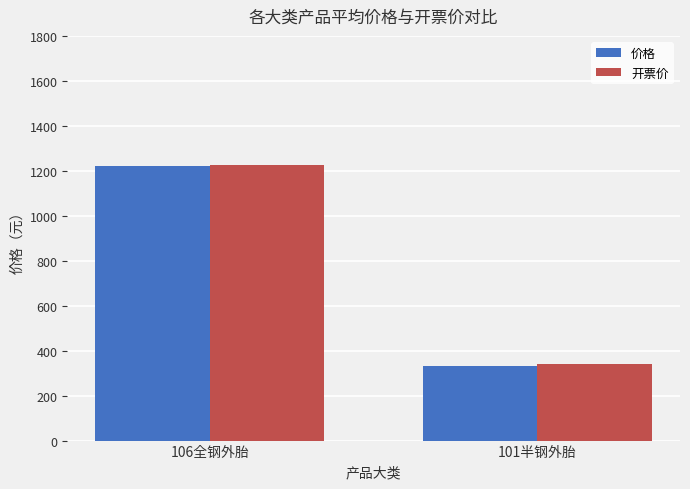

Rank the categories by 价格 value from lowest to highest.

101半钢外胎, 106全钢外胎